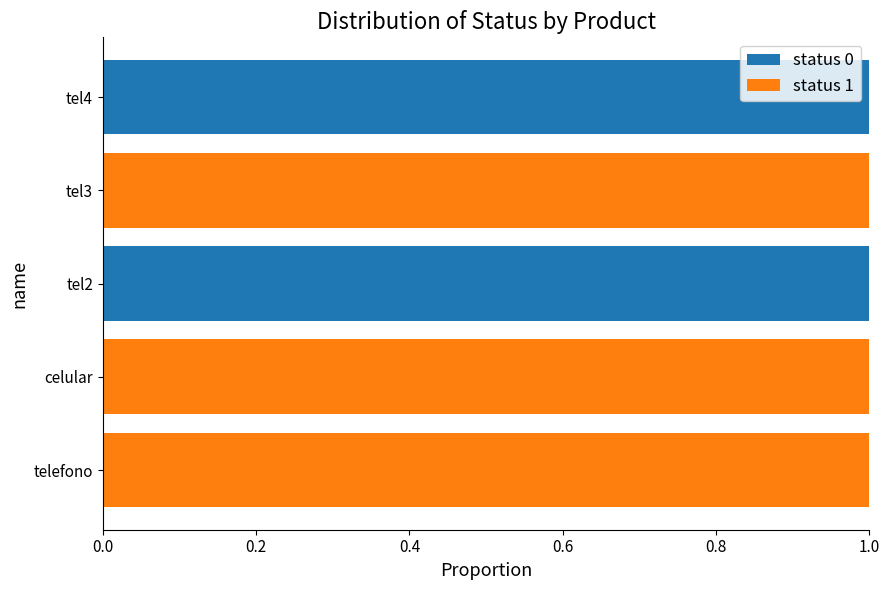

Is it true that status 0 equals 0 at tel2?

False